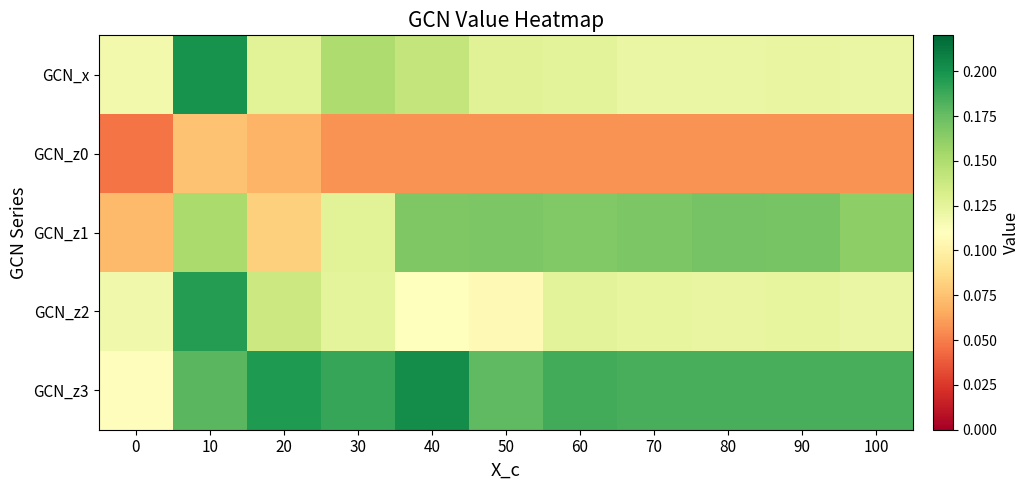

How many data points does each series have?

11